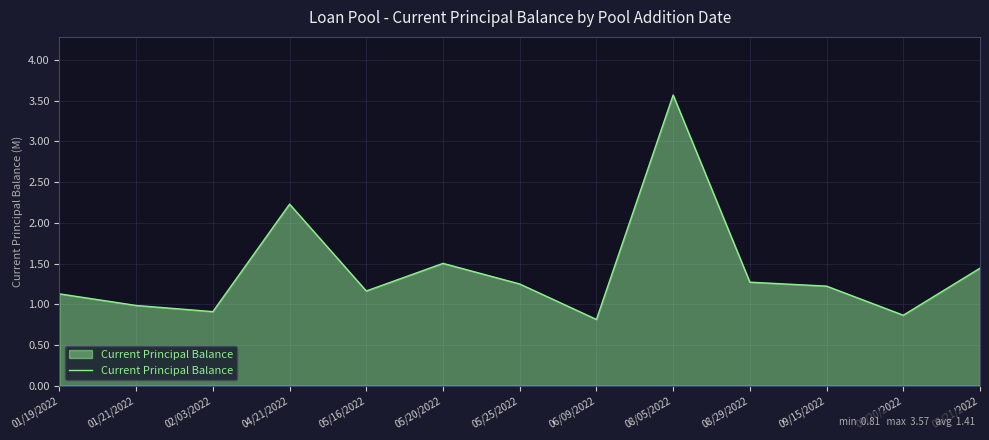

What is the minimum value shown in the chart?

0.8